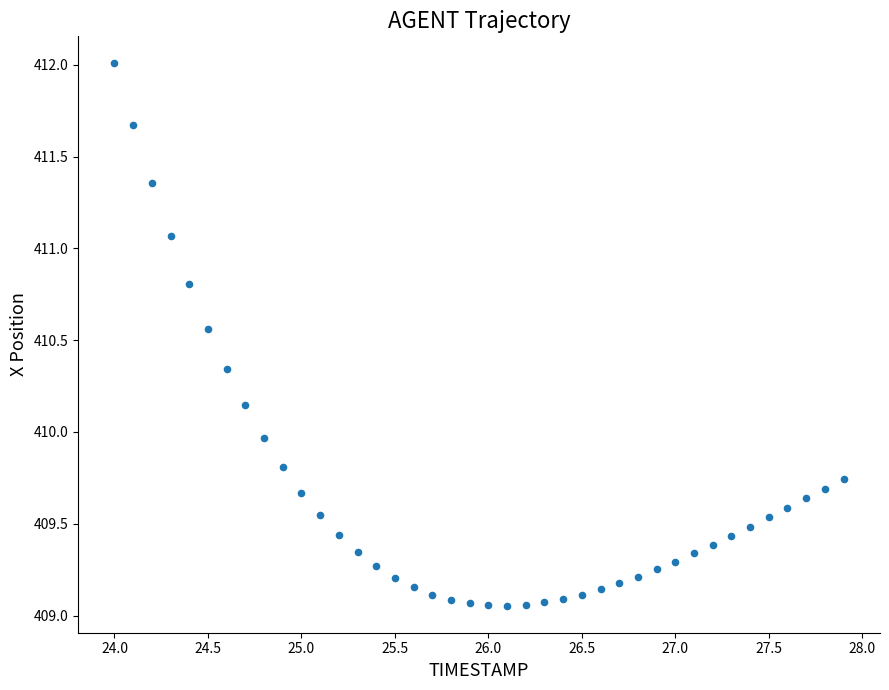

What is the range of X values (max minus min)?

3.9